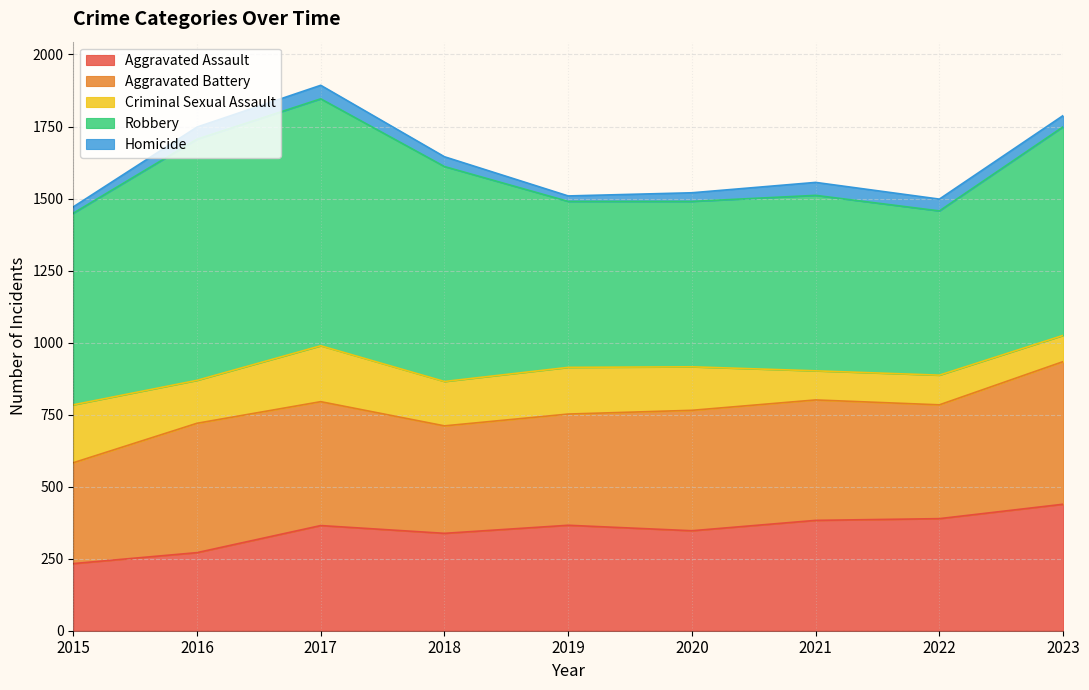

At how many categories does at least one series exceed 638?

5